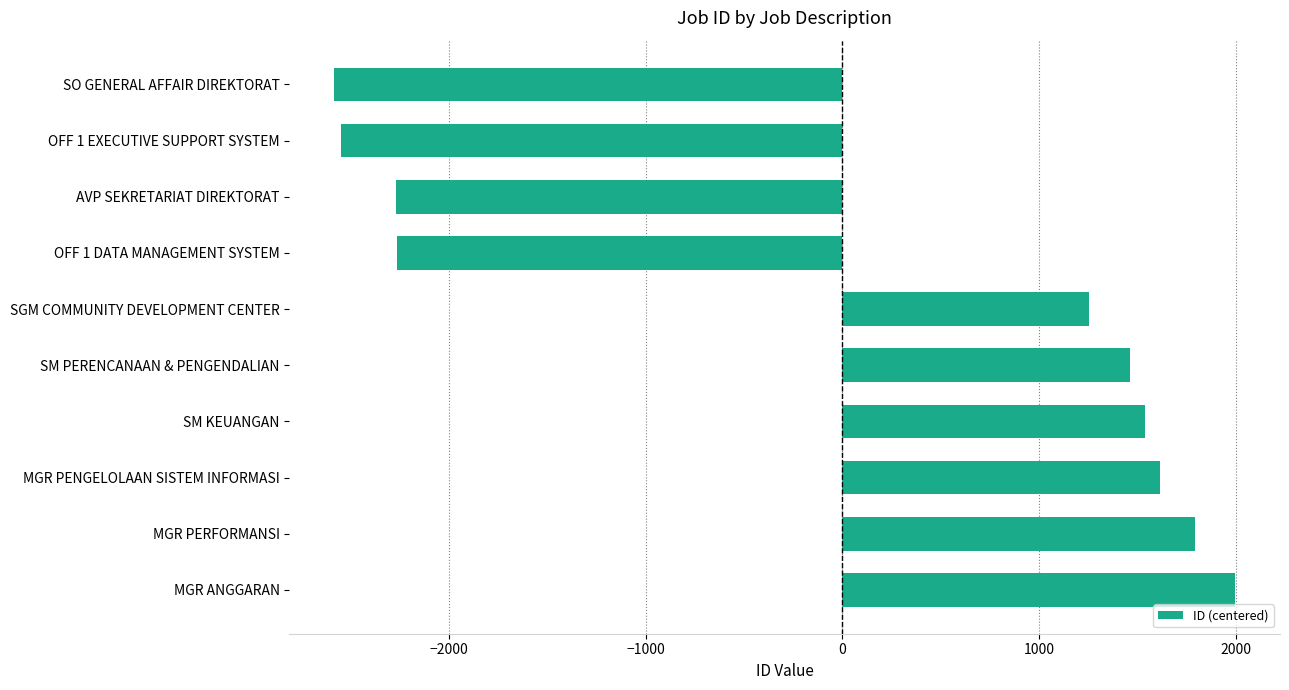

How many values exceed 1464?

5